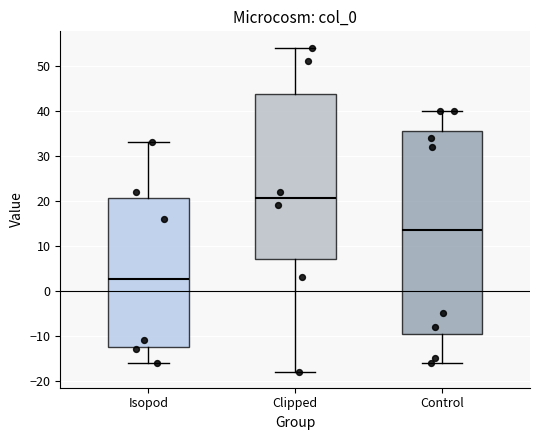

Reading left to right, read every box against the y-axis: the position of its median line, the range the box covers, and the ends of its whiskers. The values are not printed on the chart, so give them approximately, as read against the axis.

Isopod: median 3, box -12 to 21, whiskers -16 to 33
Clipped: median 21, box 7 to 44, whiskers -18 to 54
Control: median 14, box -10 to 36, whiskers -16 to 40